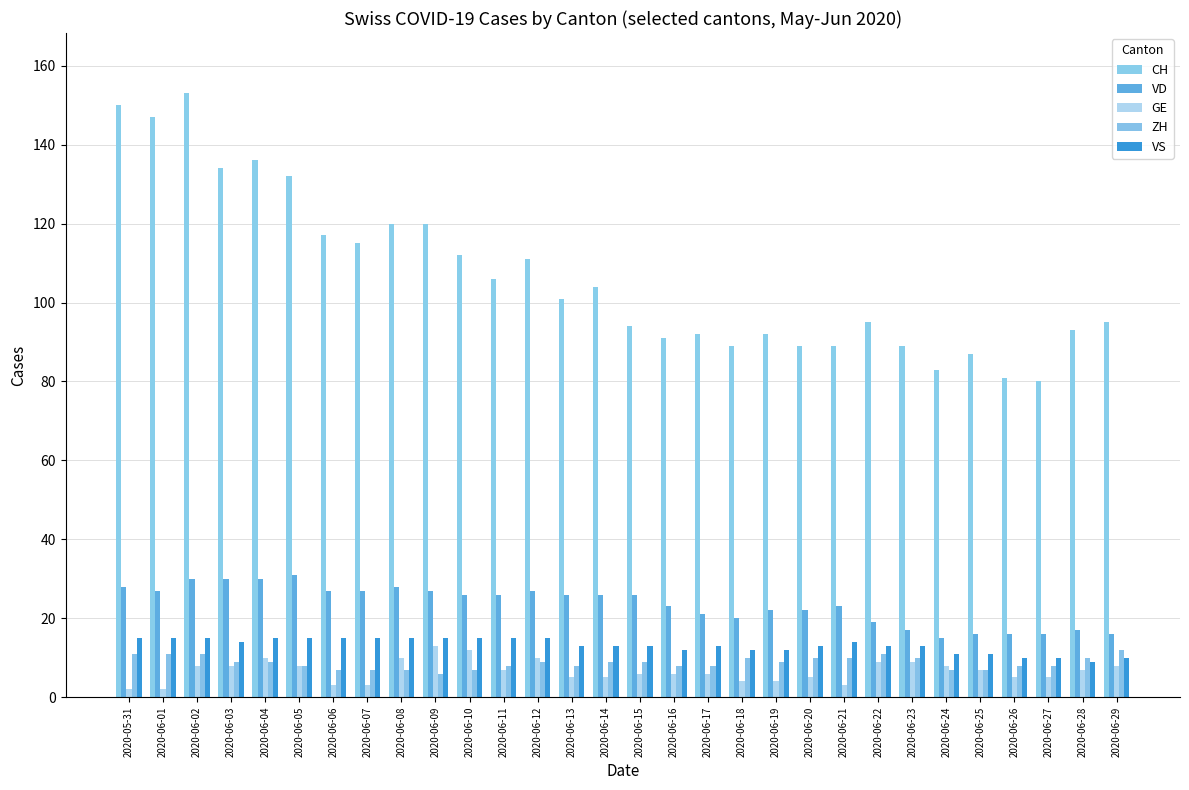

What is the smallest value displayed?

2